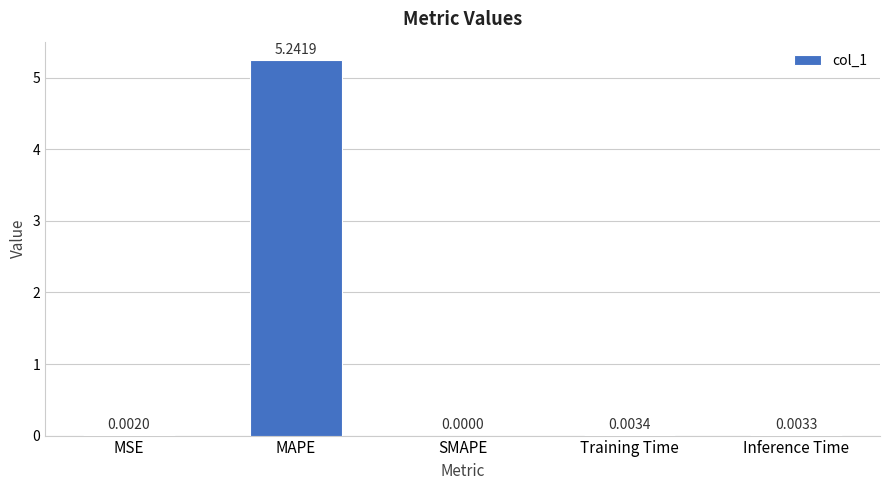

Which category has the highest value across all series?

MAPE